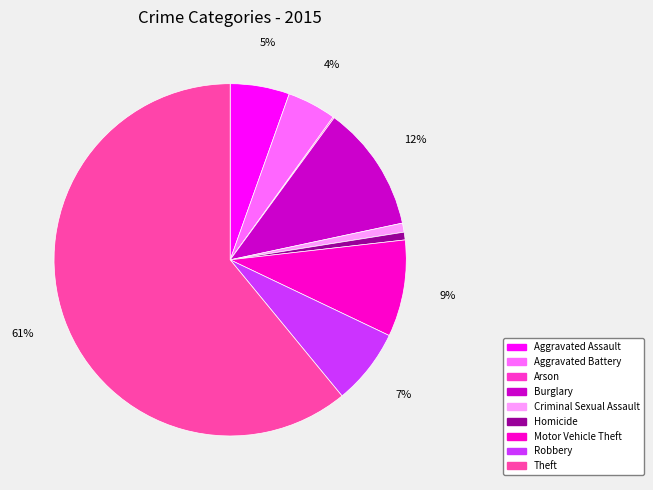

What percentage is the Motor Vehicle Theft slice, to the nearest percent?

9%